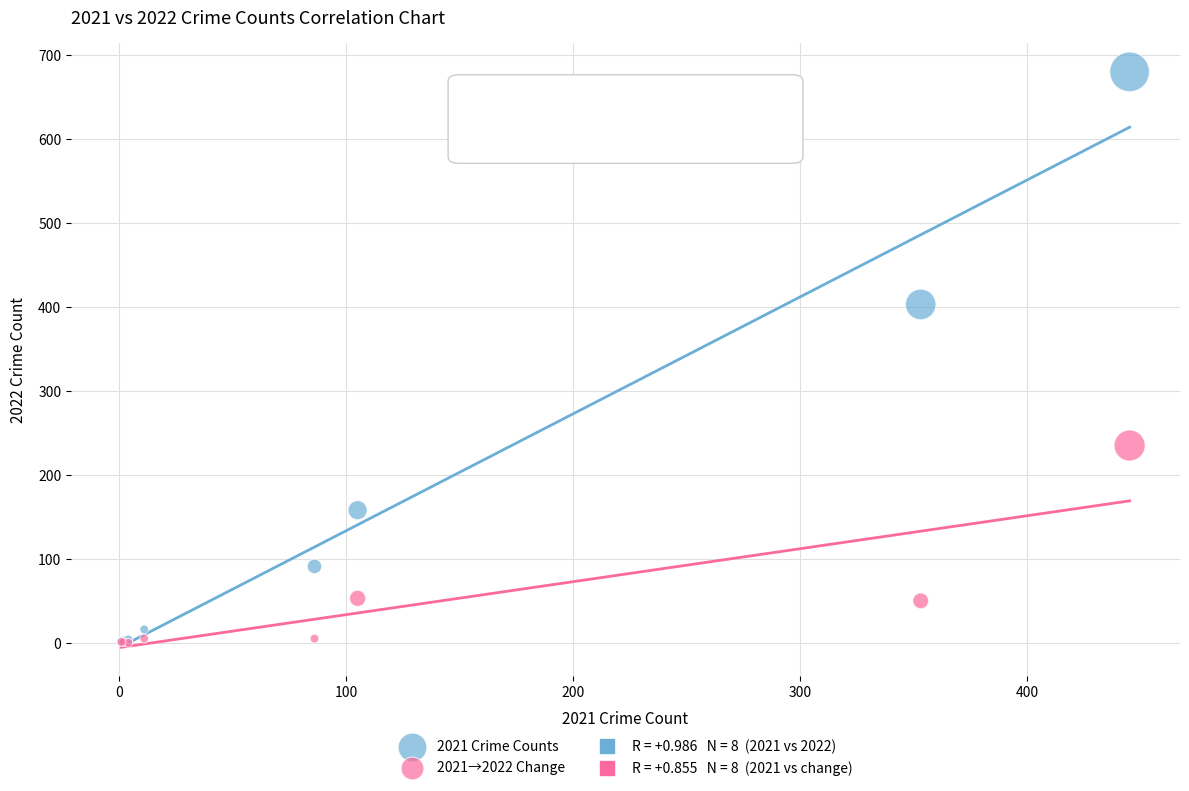

In the 2021 Crime Counts series, what Y value is closest to 341?

403